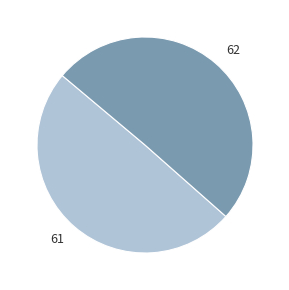

Which has a higher value, 62 or 61?

62